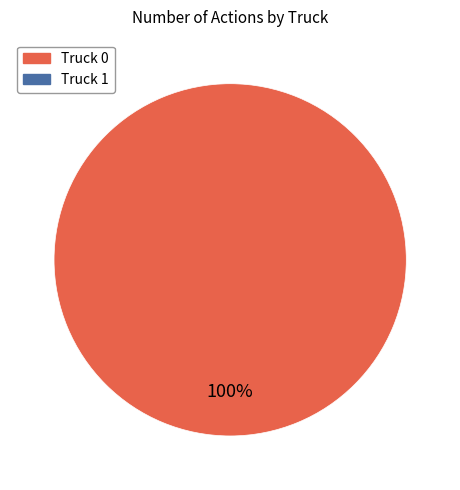

Does any single category account for the majority?

Yes